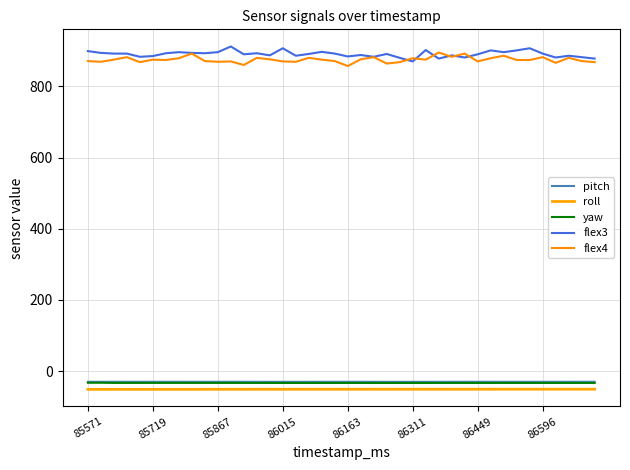

Rank the series by their maximum value, from highest to lowest.

flex3, flex4, pitch, yaw, roll